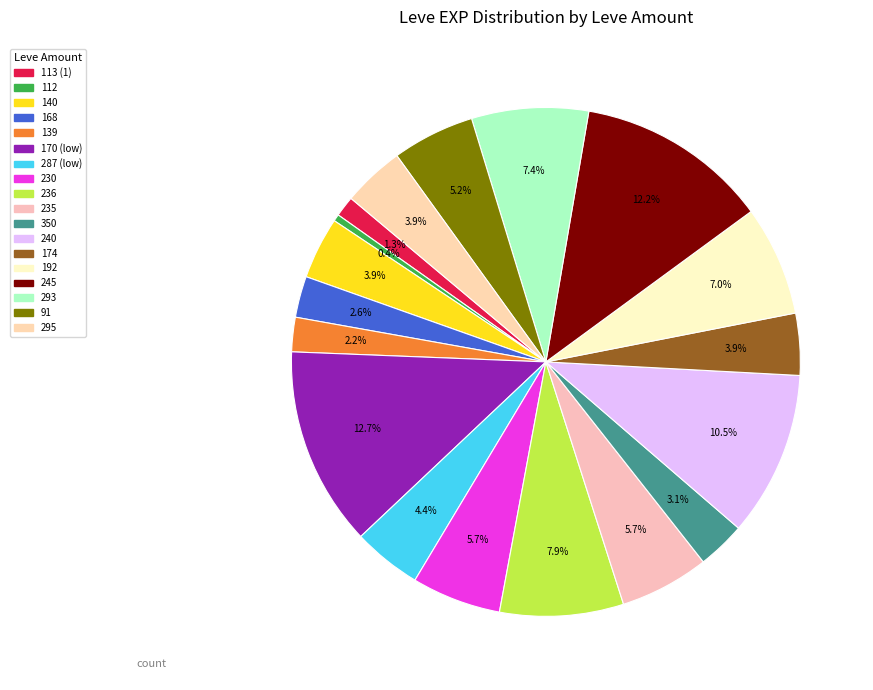

How many slices are in this pie chart?

18